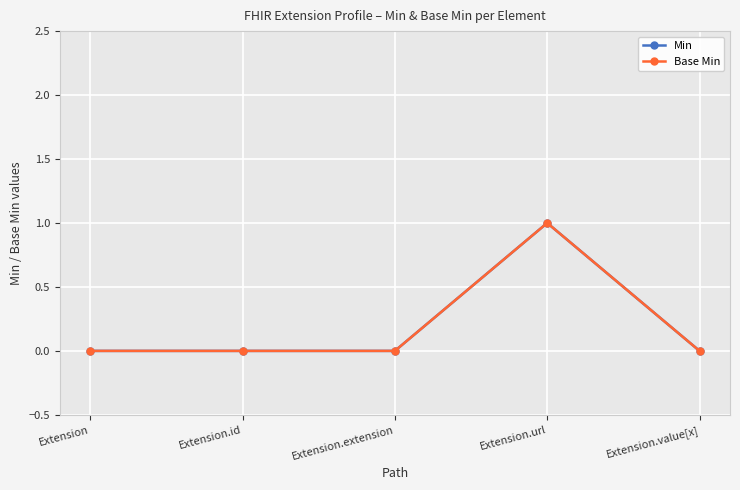

Does the chart have visible grid lines?

Yes